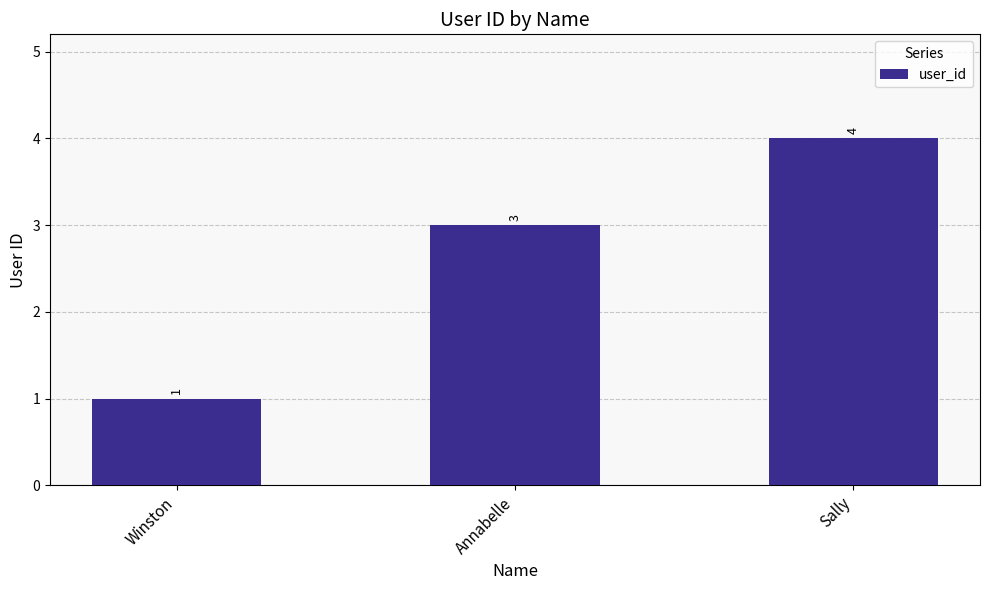

What is the difference between the values at Annabelle and Sally?

1